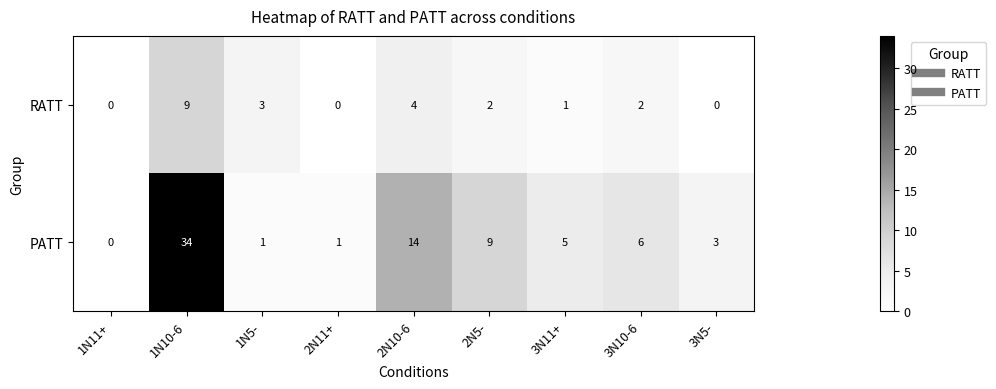

Which label corresponds to the largest value in the chart?

1N10-6